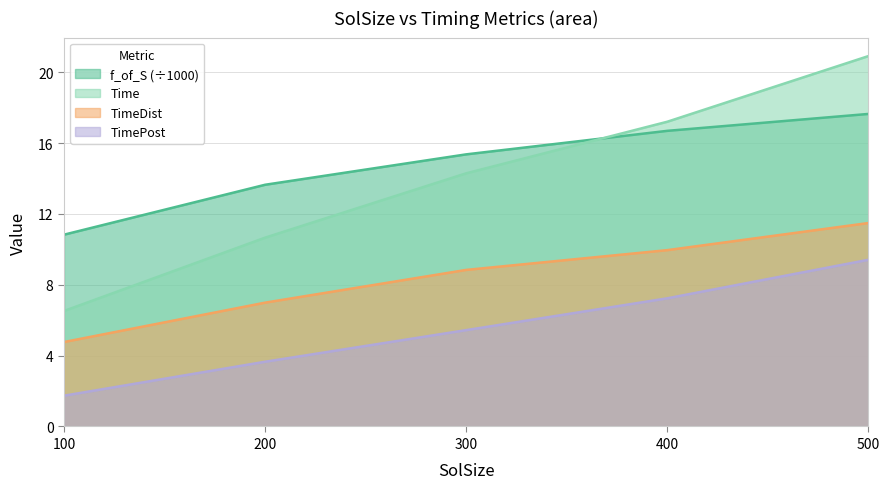

What is the value of the TimeDist point at the 5th from the left?

11.5